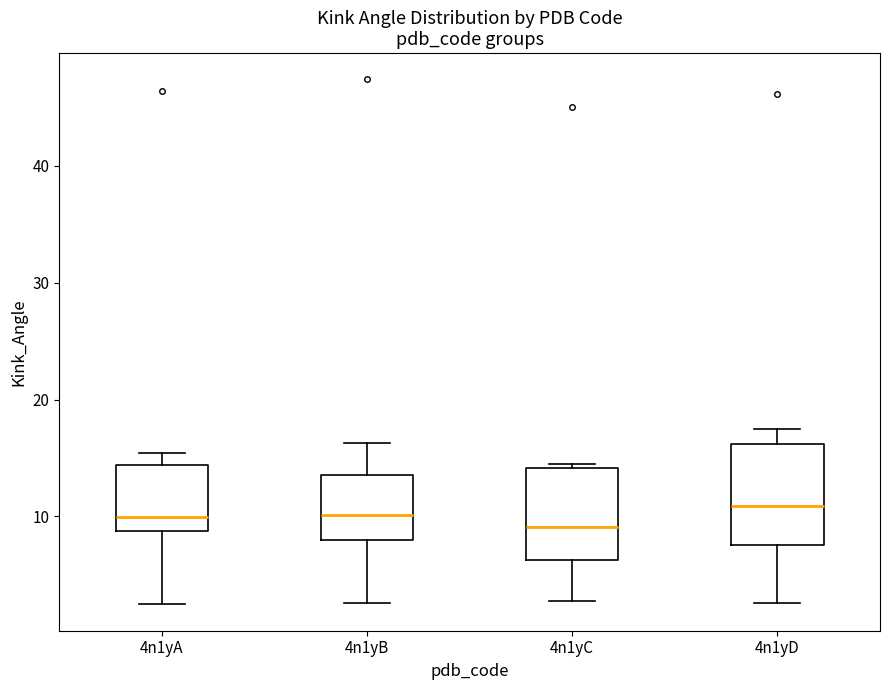

Where is the lower edge of the box for 4n1yB on the y-axis? The values are not printed on the chart, so give them approximately, as read against the axis.

8